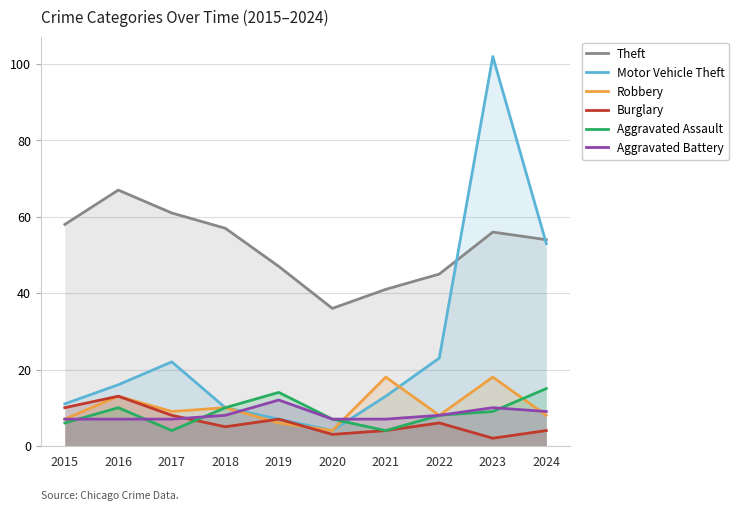

Is it true that Burglary equals 4 at 2021?

True